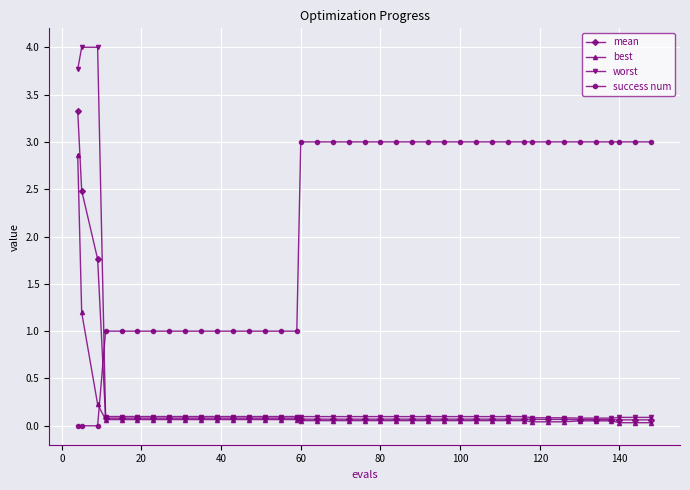

What is the maximum value shown in the chart?

4.0